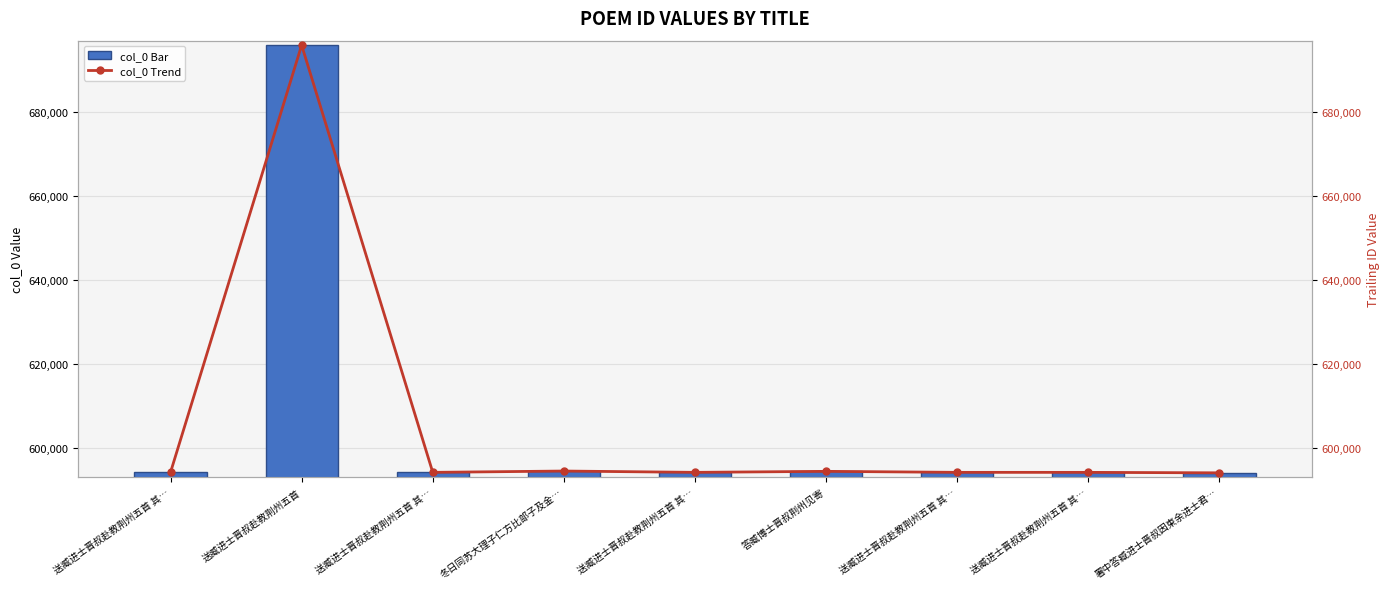

What is the sum of all col_0 trend values?

5449606